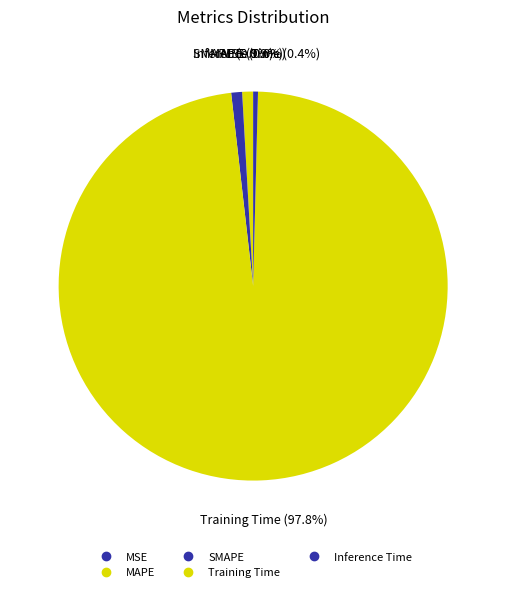

Is there a majority slice in this chart?

Yes